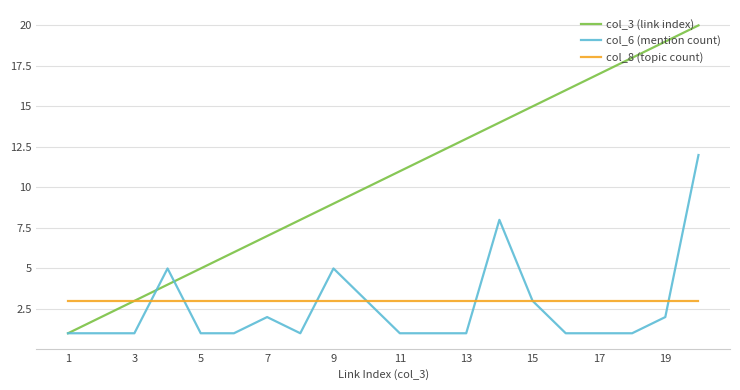

True or false: col_3 (link index) has more than 0 interior local peaks.

False